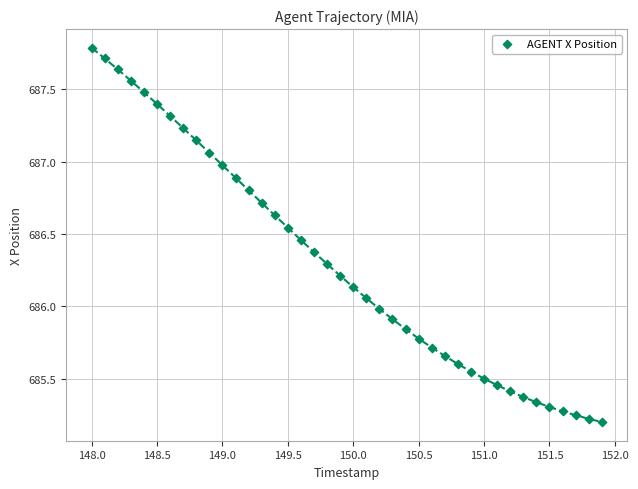

What is the range of X values (max minus min)?

3.9